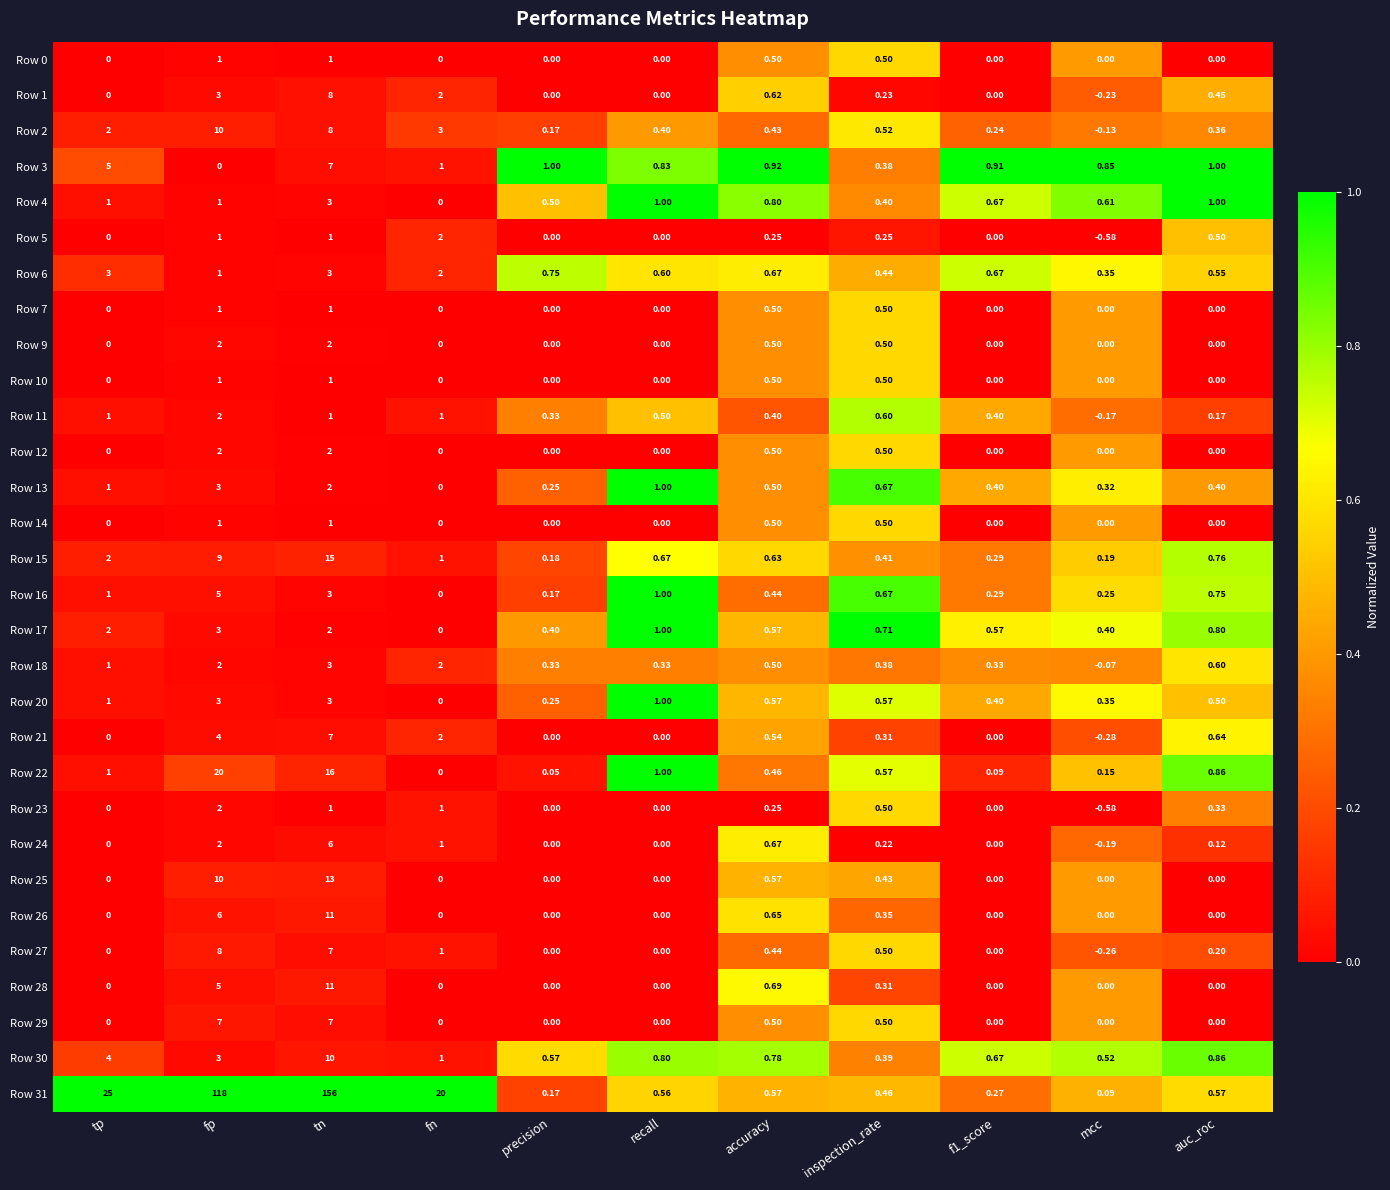

Which category has the lowest value across all series?

mcc